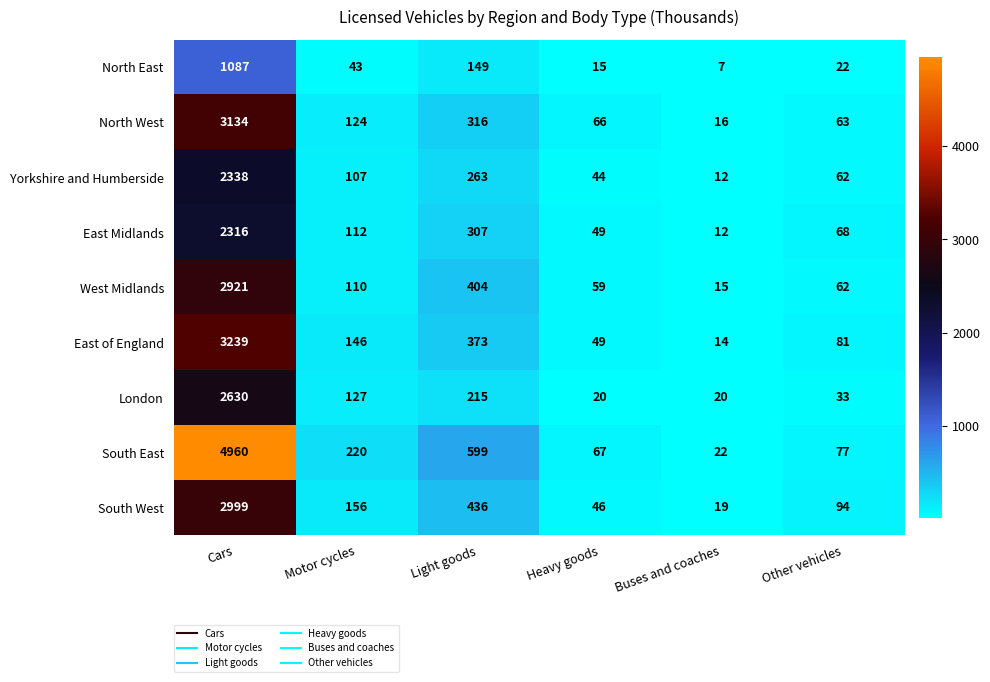

Which series has the largest total across all categories?

South East